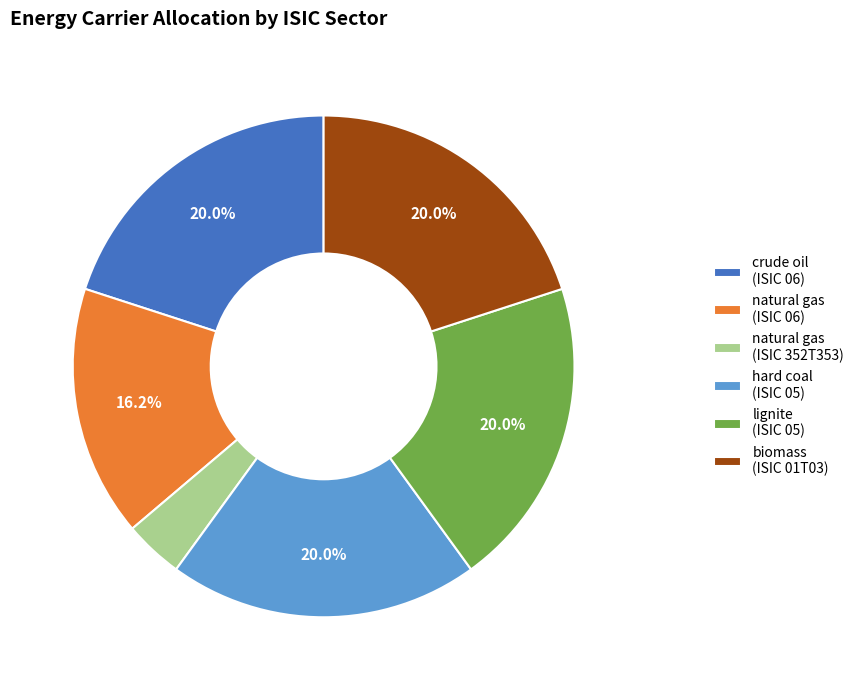

How many segments does this pie chart have?

6